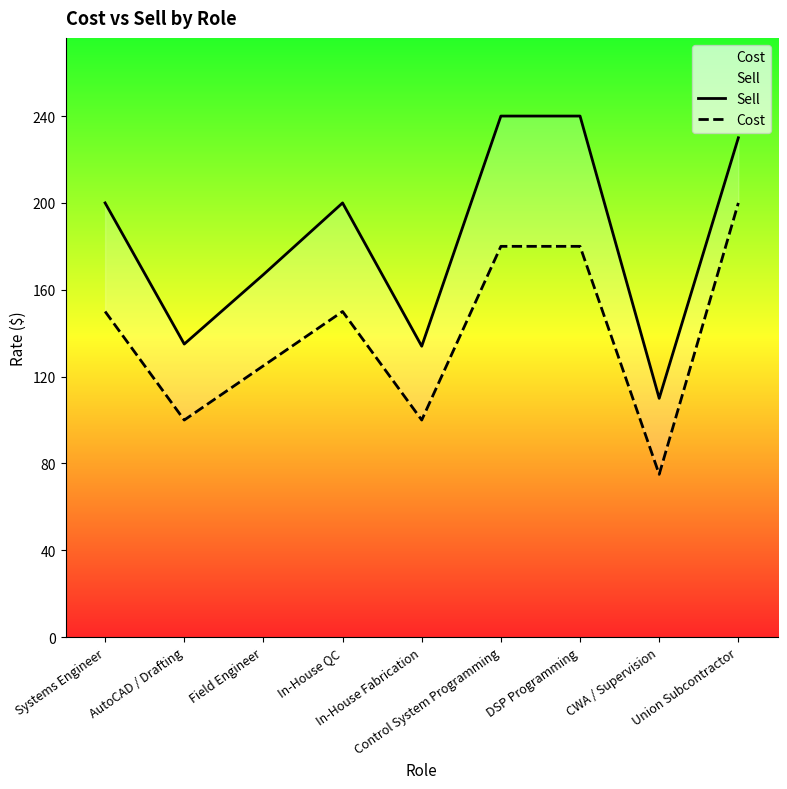

How many lines are shown in the chart?

2